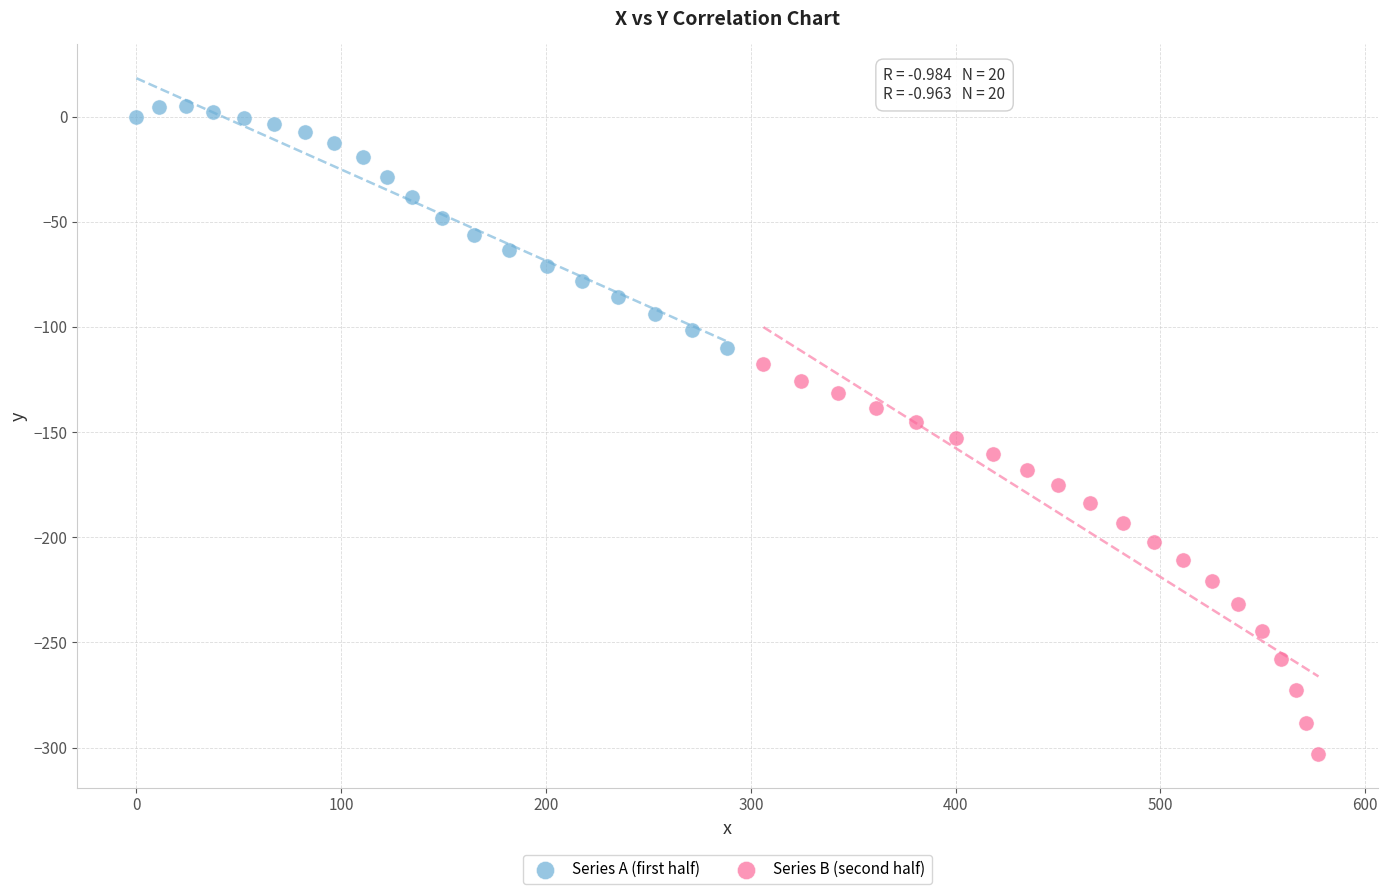

Which series reaches the maximum Y coordinate?

Series A (first half)